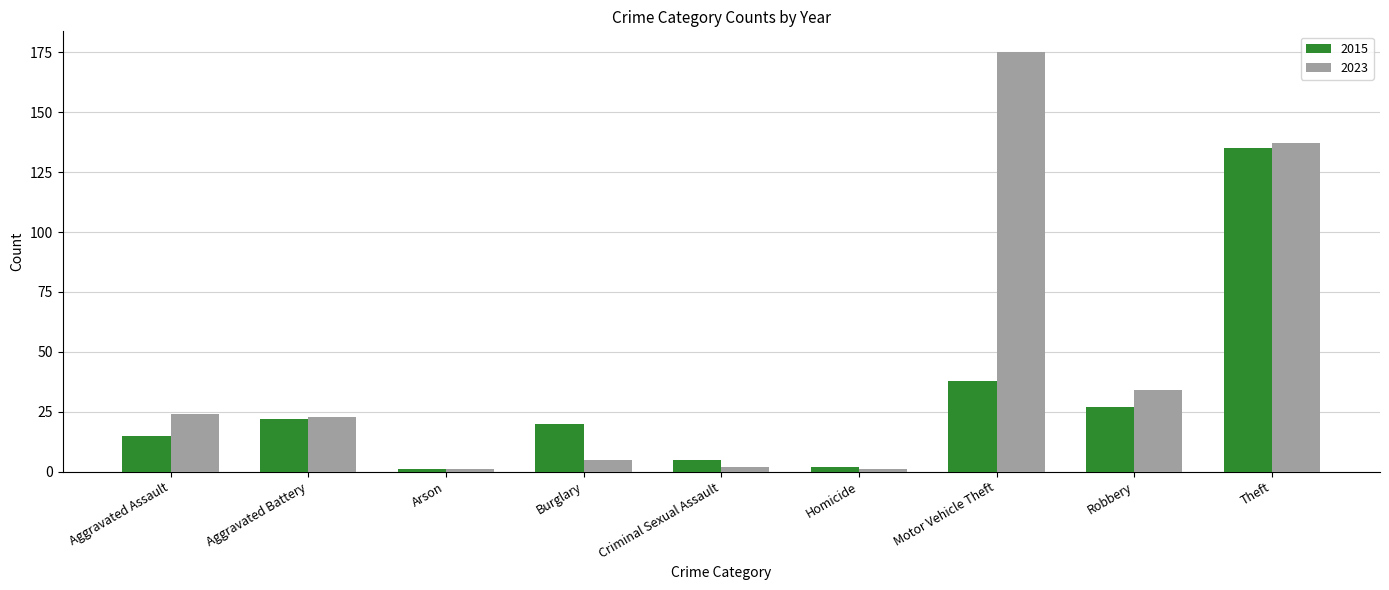

What is the difference between the 2023 values at Motor Vehicle Theft and Burglary?

170